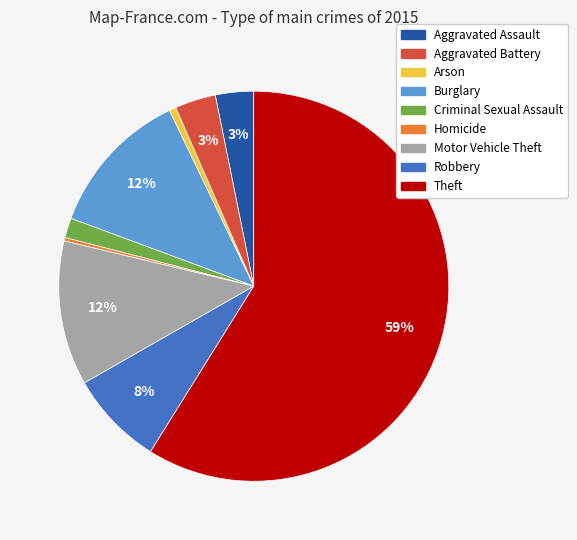

Between Robbery and Homicide, which is larger?

Robbery